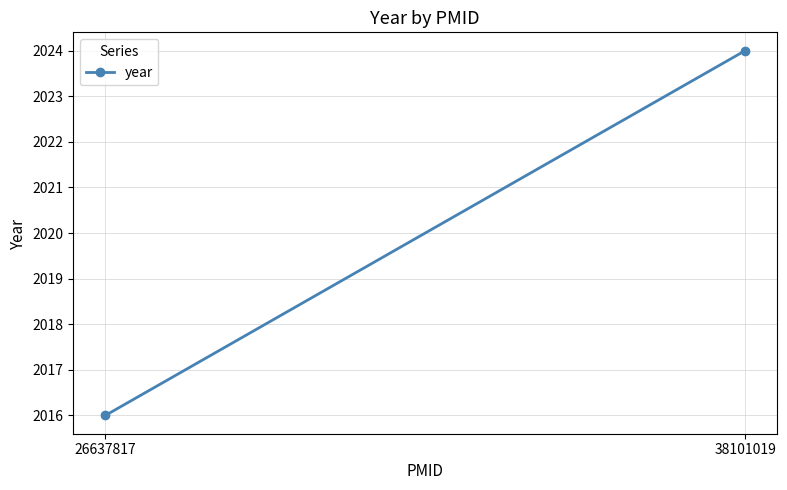

Reading left to right, list all the values displayed in this chart.

2016	2024